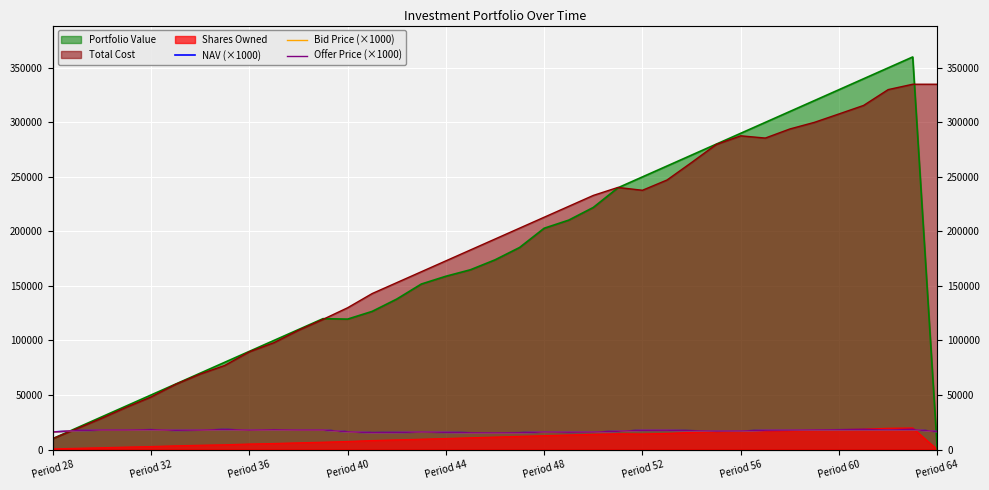

Does the chart display data point markers on the line(s)?

No